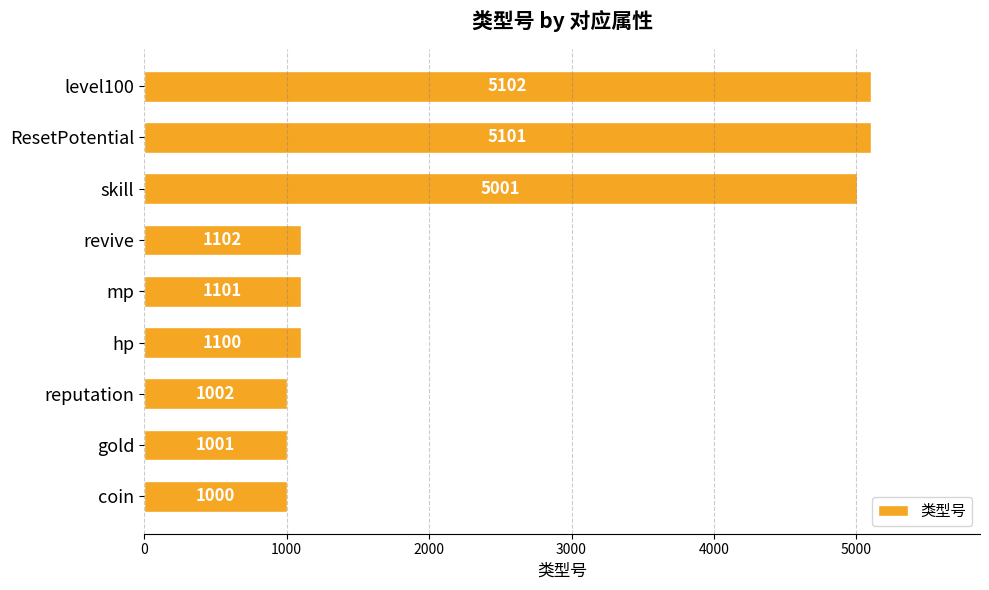

Is it true that the value at revive is 1531?

False